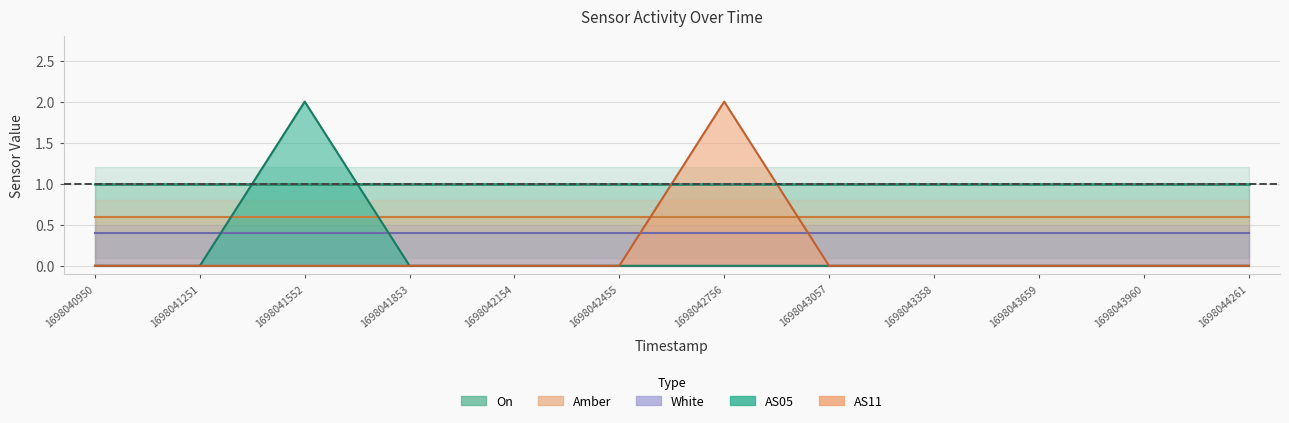

At how many categories does at least one series exceed 0?

12